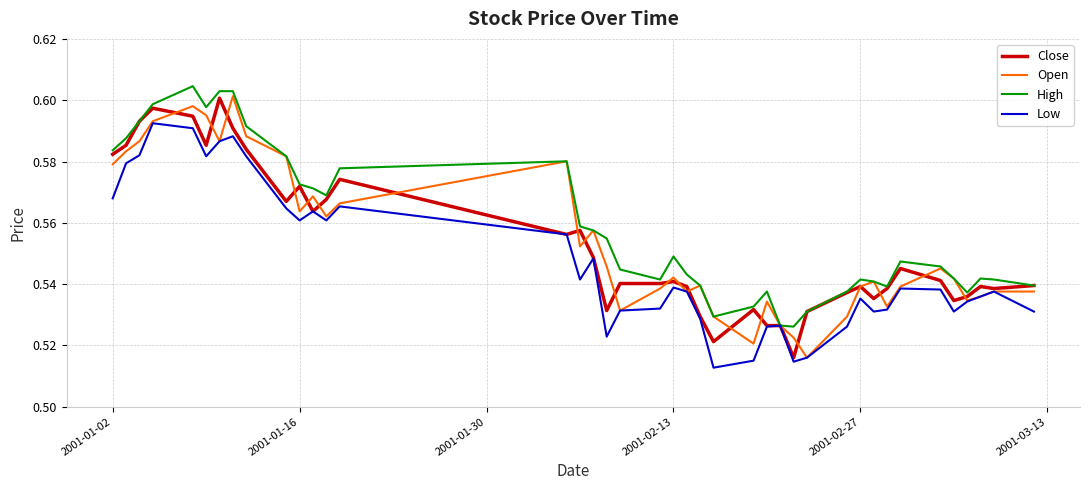

Which series has the largest total across all categories?

High